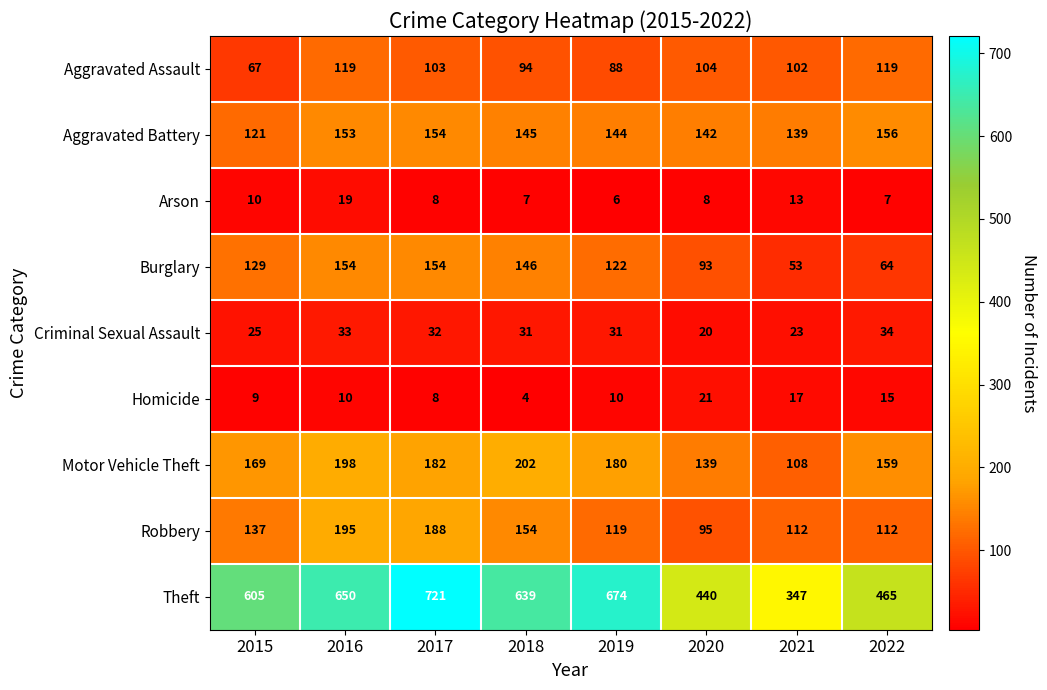

Rank the series at 2018 from lowest to highest value.

Homicide, Arson, Criminal Sexual Assault, Aggravated Assault, Aggravated Battery, Burglary, Robbery, Motor Vehicle Theft, Theft